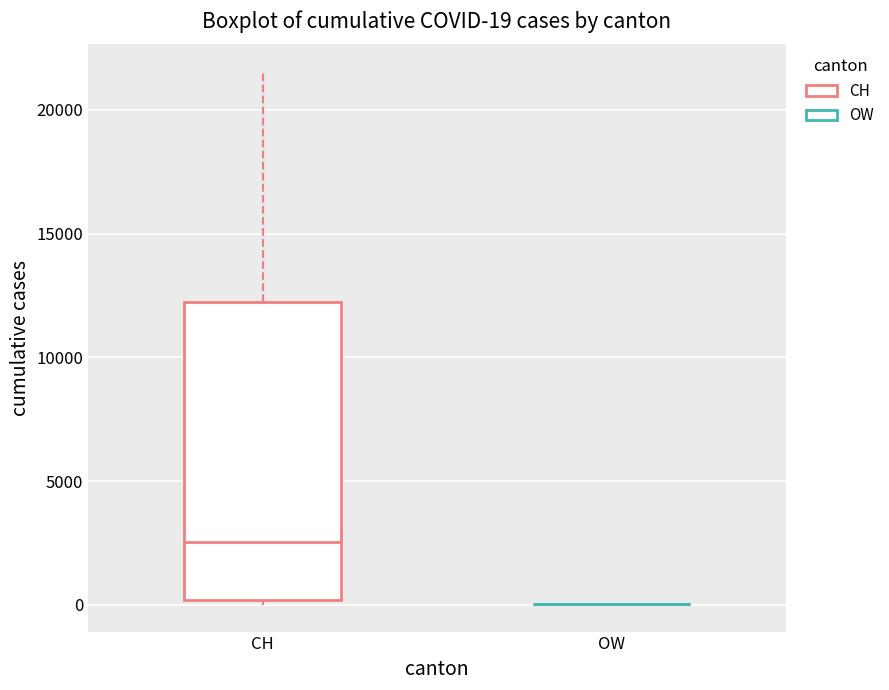

Comparing the boxes themselves (not the whiskers), which one is the tallest?

CH